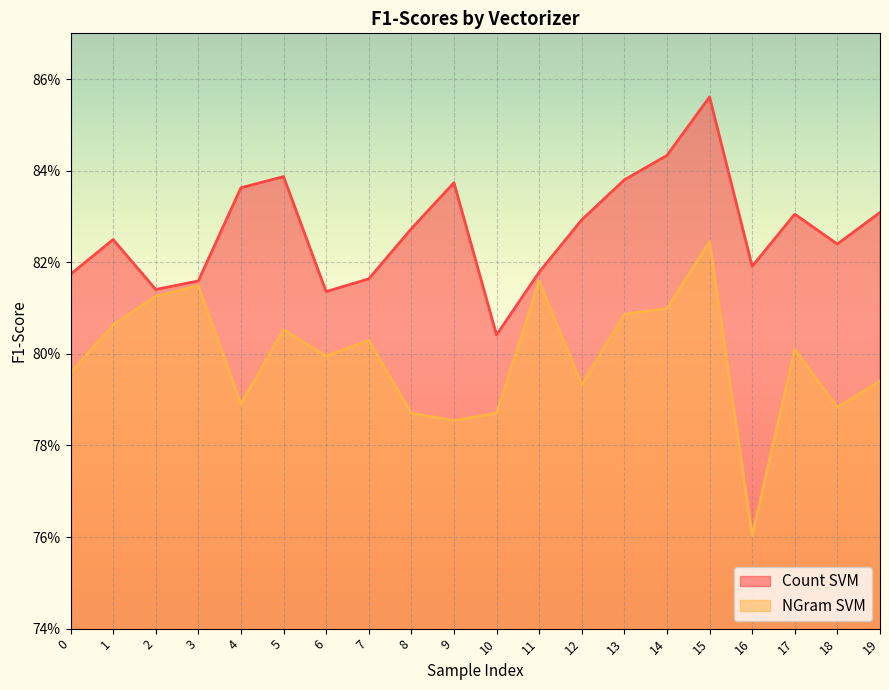

At which label is Count SVM closest to 0?

10